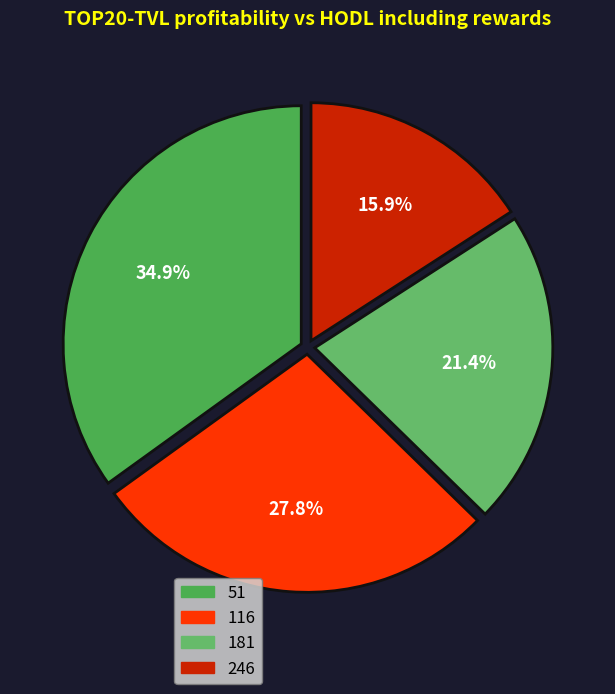

Which slice is the largest?

51